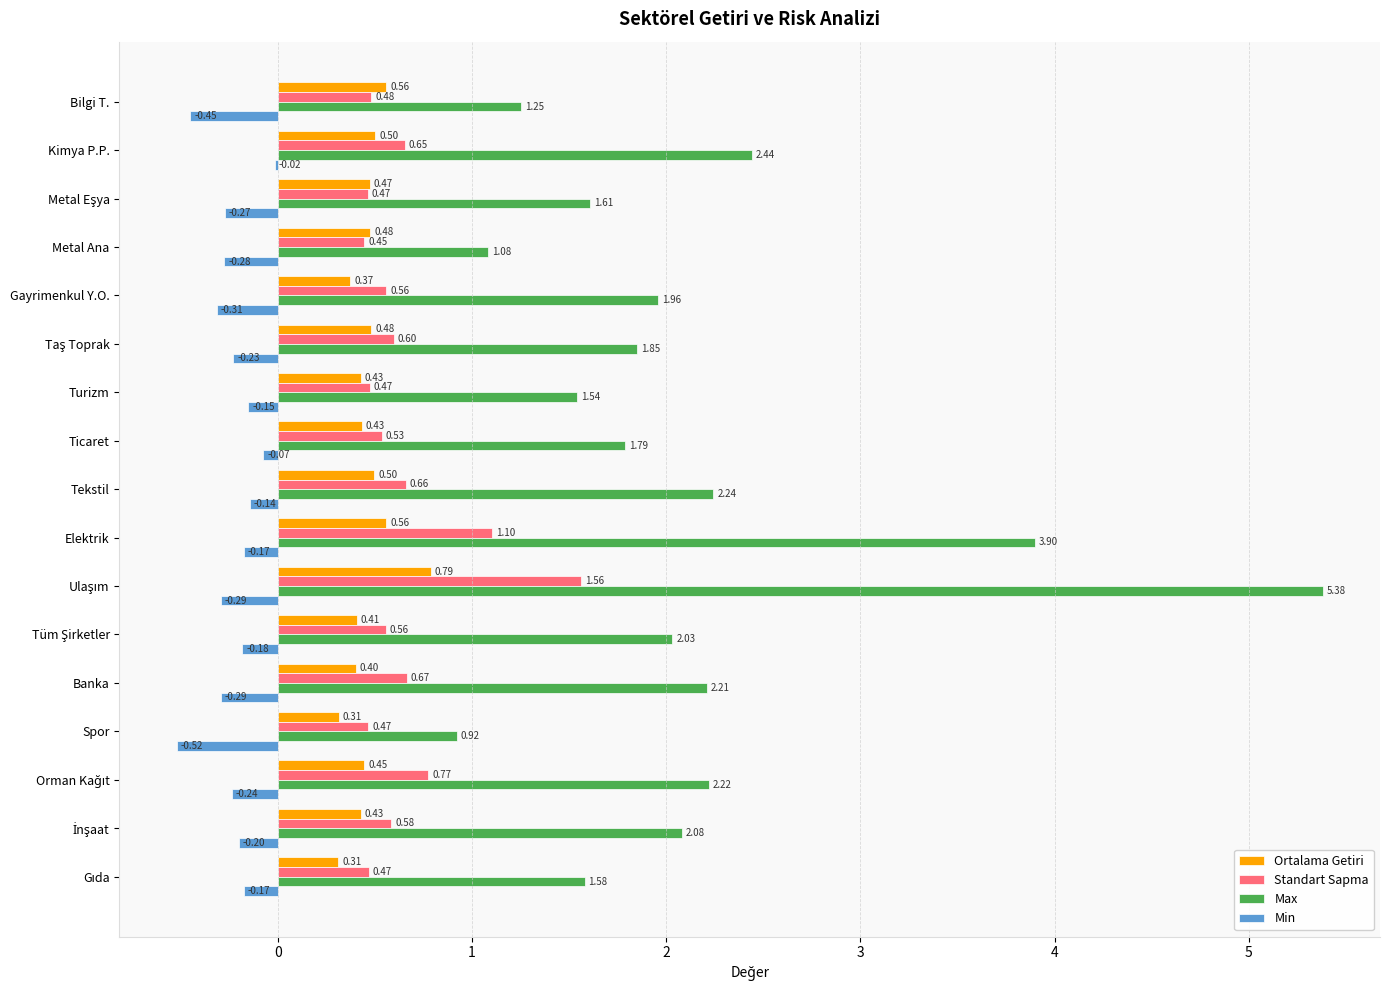

Which series has the largest total across all categories?

Max